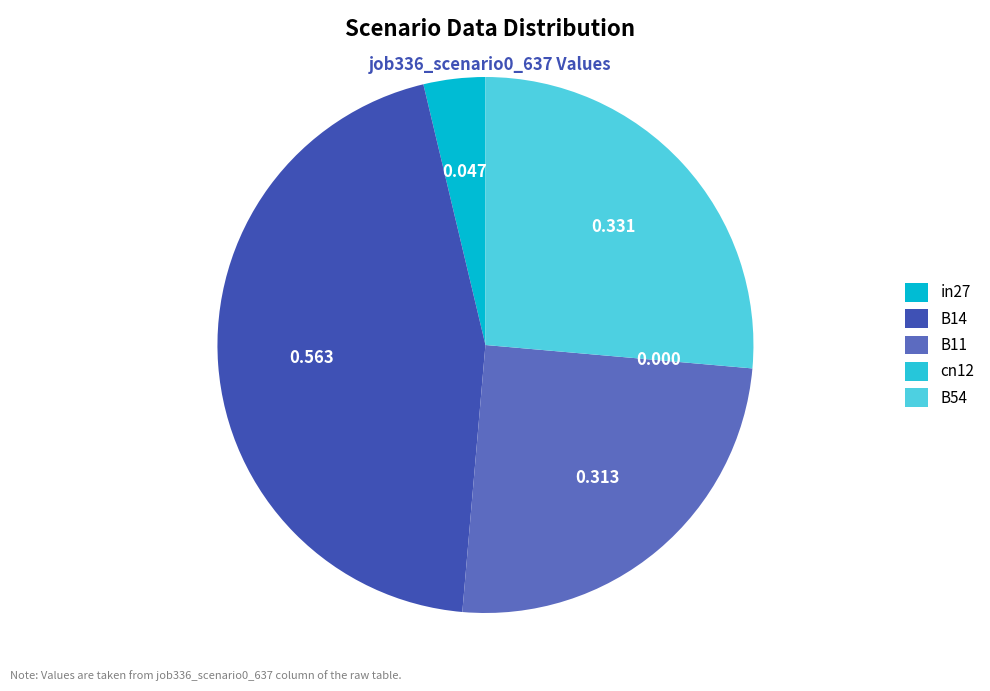

Does any single category account for the majority?

No